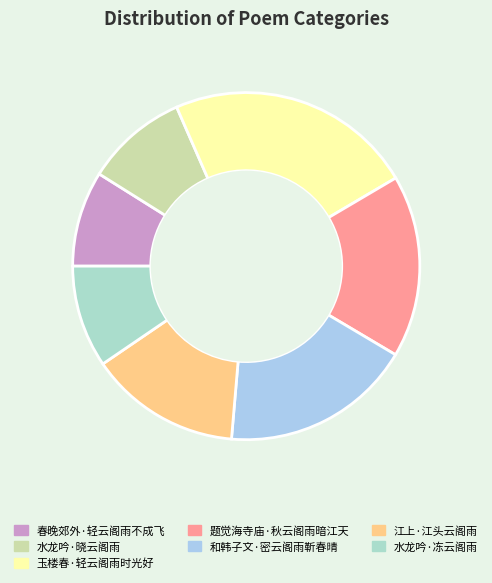

Does 水龙吟·冻云阁雨 represent more than half of the total?

No